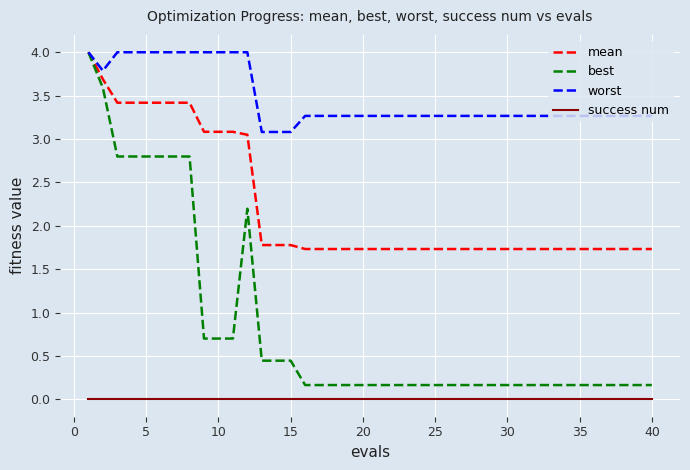

Is this an area chart (filled region under the line)?

No